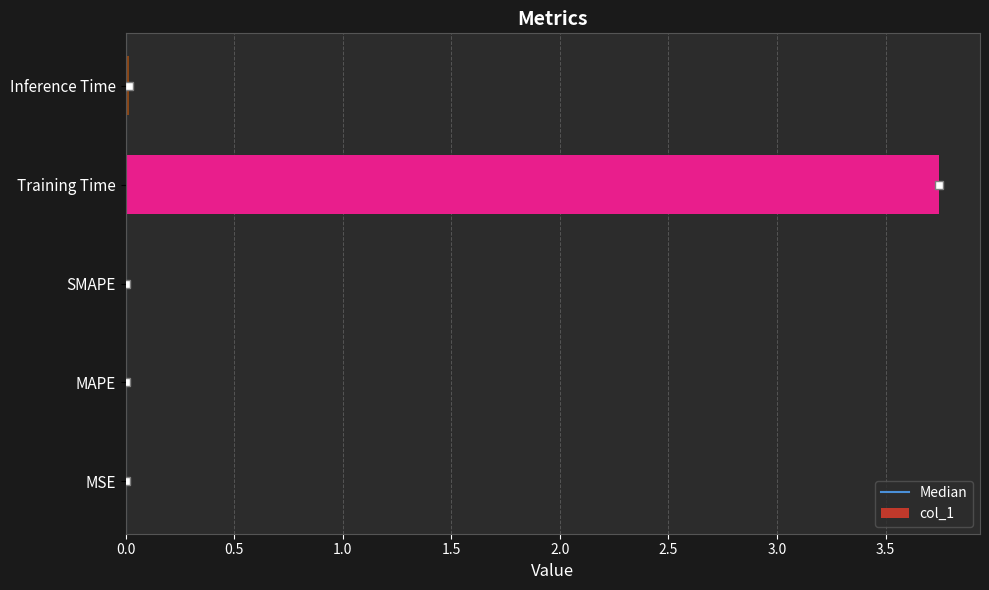

Which has a higher value, Inference Time or Training Time?

Training Time